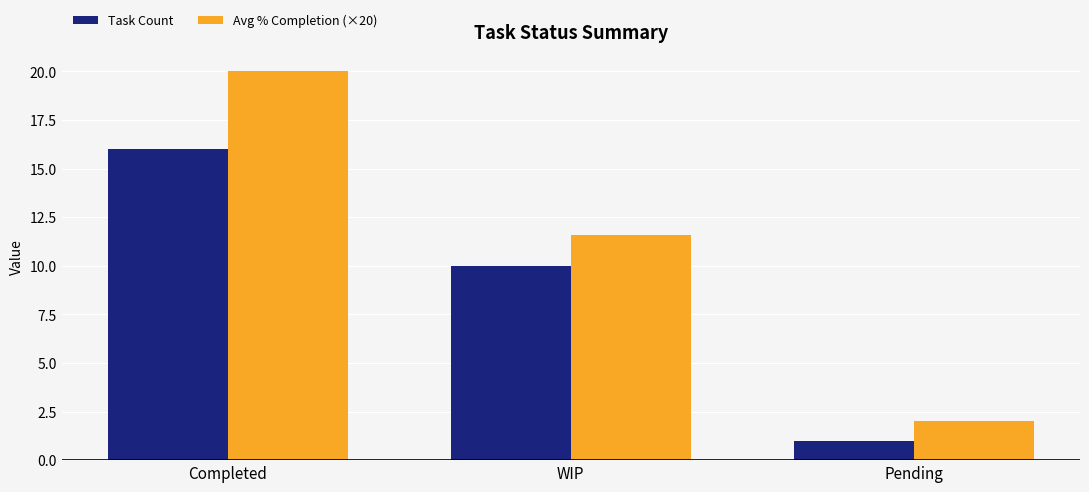

What is the label of the 3rd bar from the left?

Pending